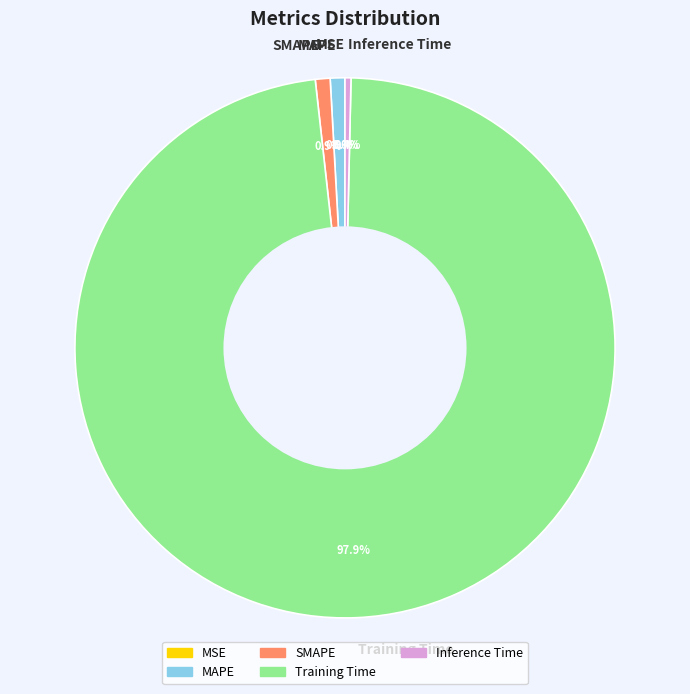

Which has a higher value, Inference Time or Training Time?

Training Time